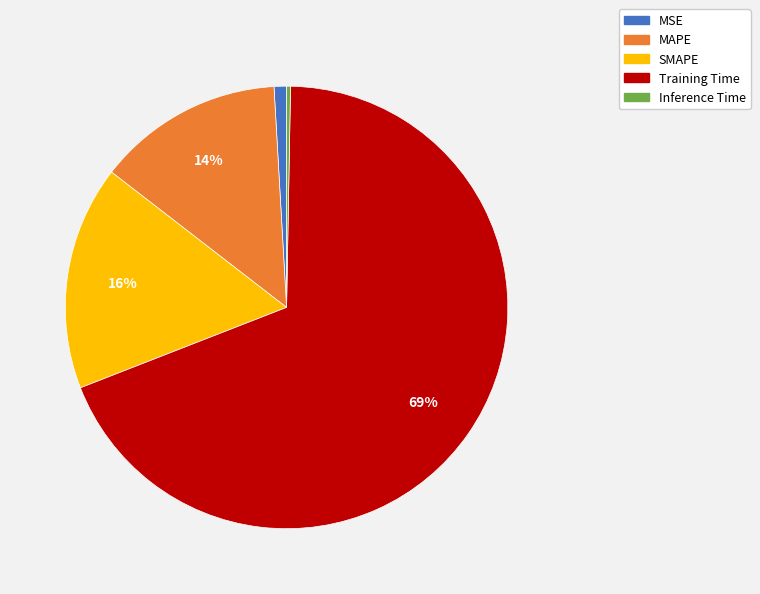

Count the number of slices in the pie.

5